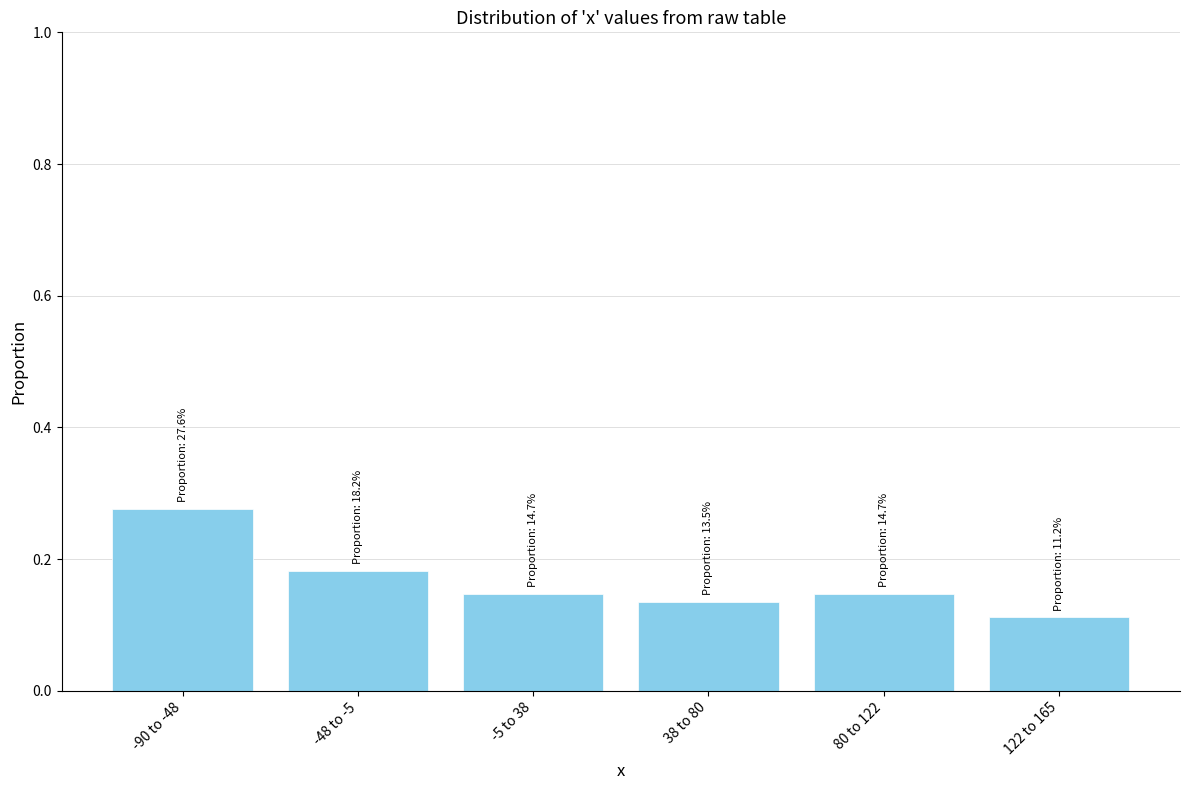

Where is the data nearest to the value 0?

122 to 165